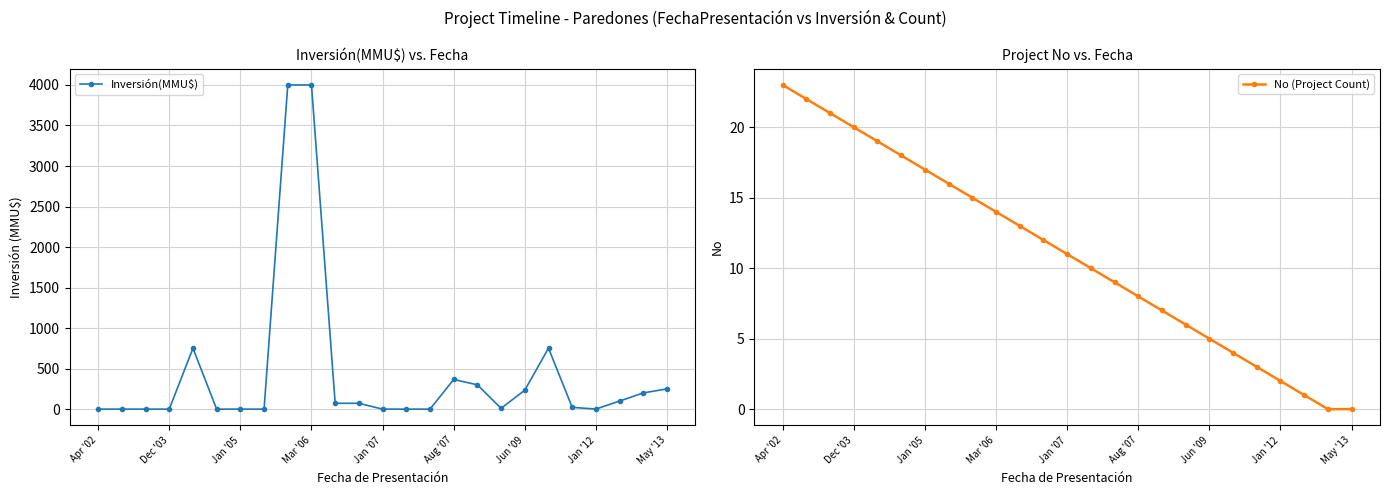

The value of No (Project Count) at May '13 is -7. True or false?

False